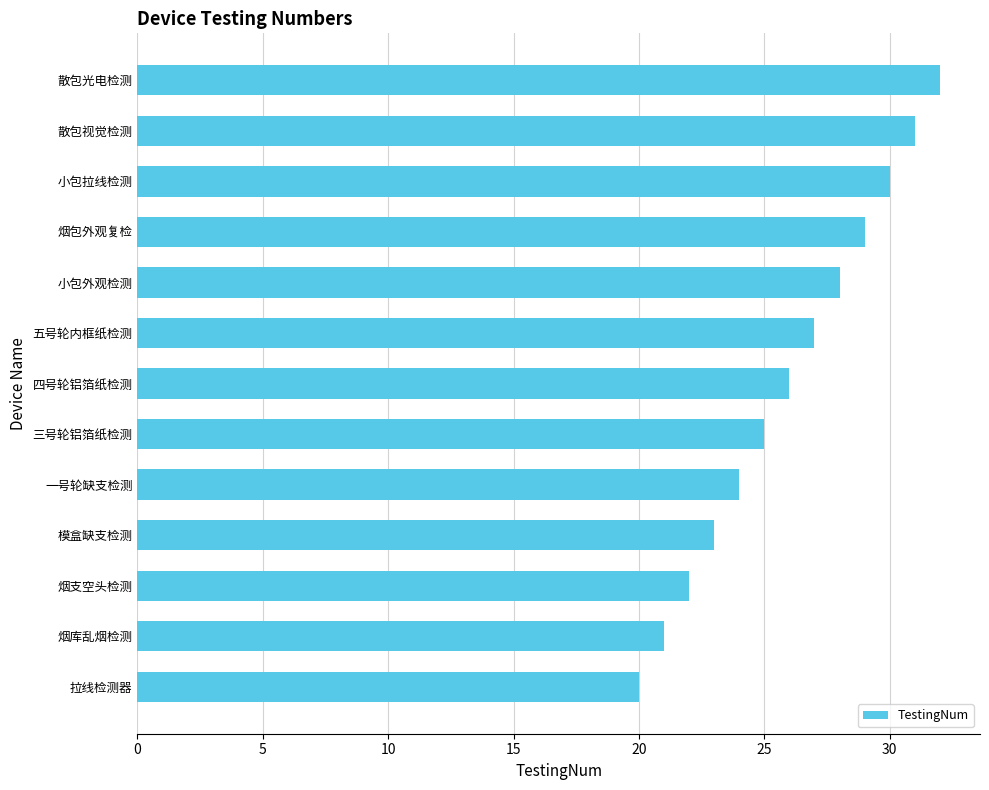

List the labels in order of value, largest first.

散包光电检测, 散包视觉检测, 小包拉线检测, 烟包外观复检, 小包外观检测, 五号轮内框纸检测, 四号轮铝箔纸检测, 三号轮铝箔纸检测, 一号轮缺支检测, 模盒缺支检测, 烟支空头检测, 烟库乱烟检测, 拉线检测器